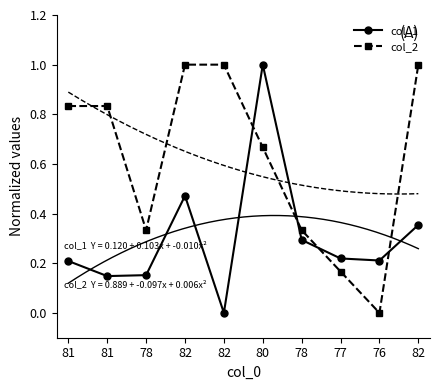

How many intersections are there between col_2 and col_1?

4